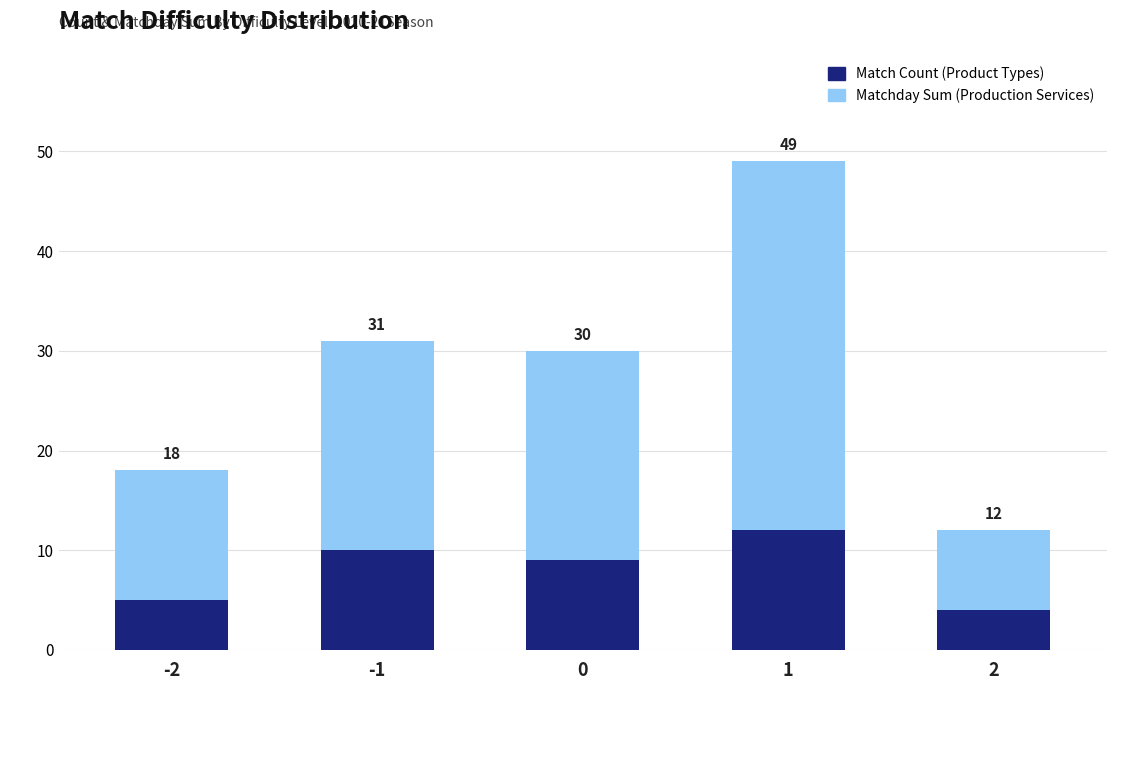

How many bars are there in total?

5